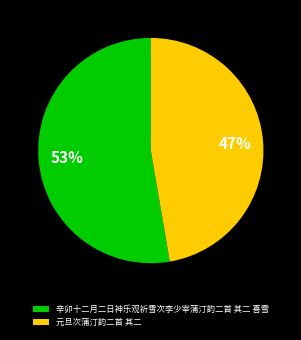

To the nearest percent, what portion does 辛卯十二月二日神乐观祈雪次李少宰蒲汀韵二首 其二 喜雪 represent?

53%